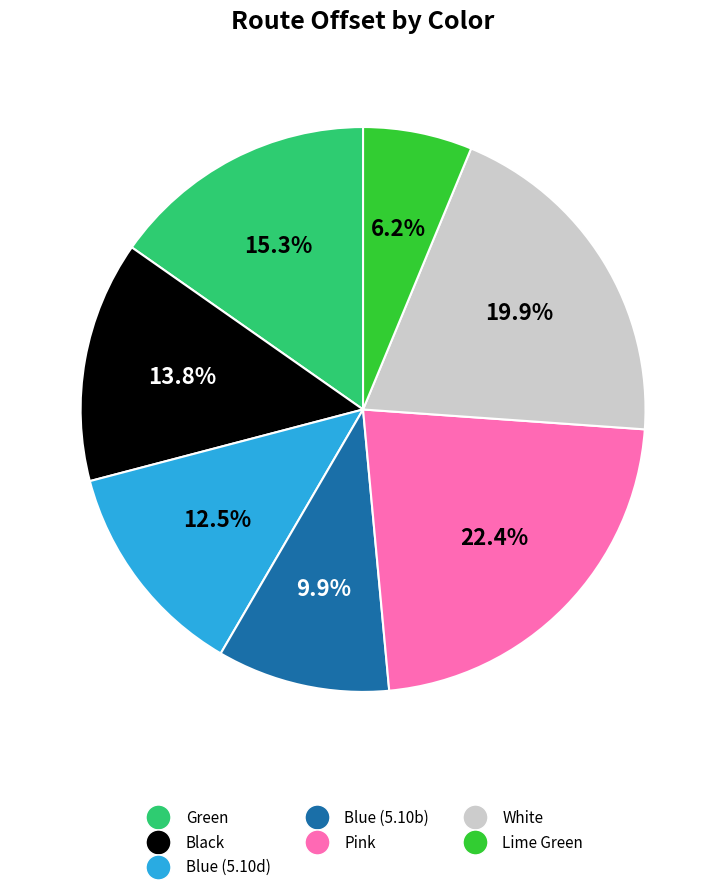

To the nearest percent, what percentage of the pie is Blue (5.10b)?

10%